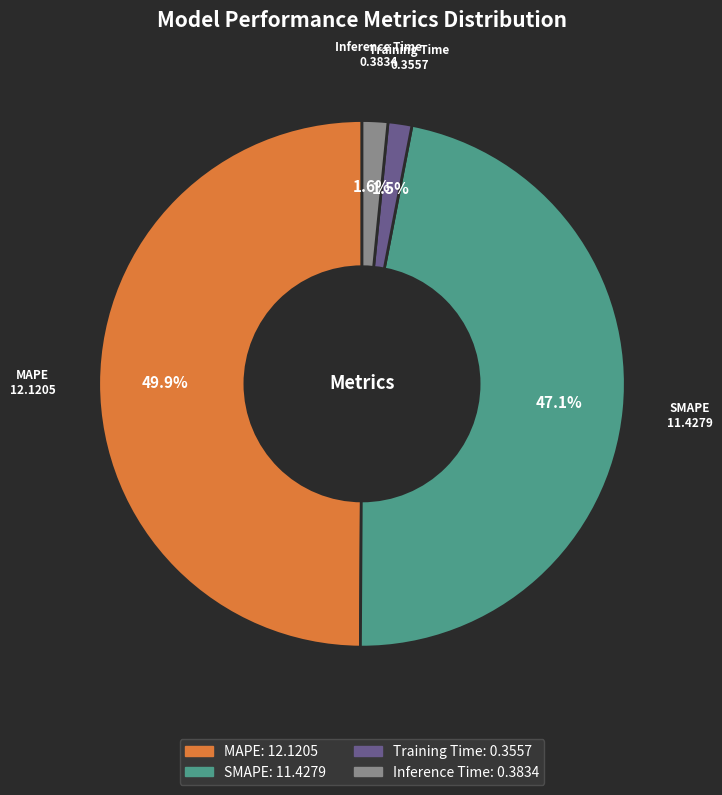

Between Training Time and MAPE, which is larger?

MAPE